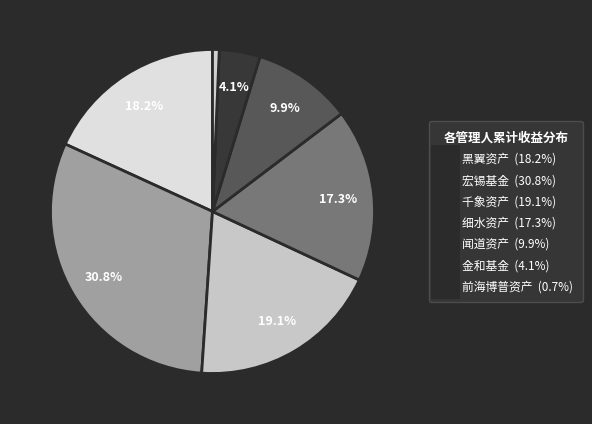

Count the number of slices in the pie.

7